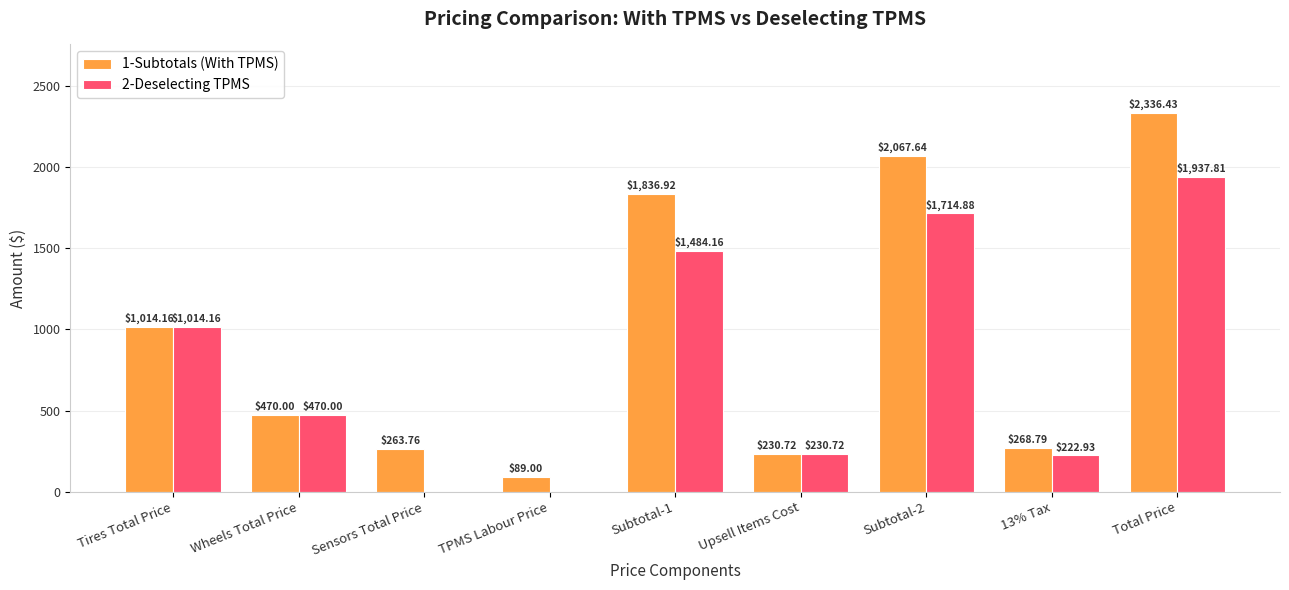

Between TPMS Labour Price and Upsell Items Cost, which series saw the biggest shift?

2-Deselecting TPMS